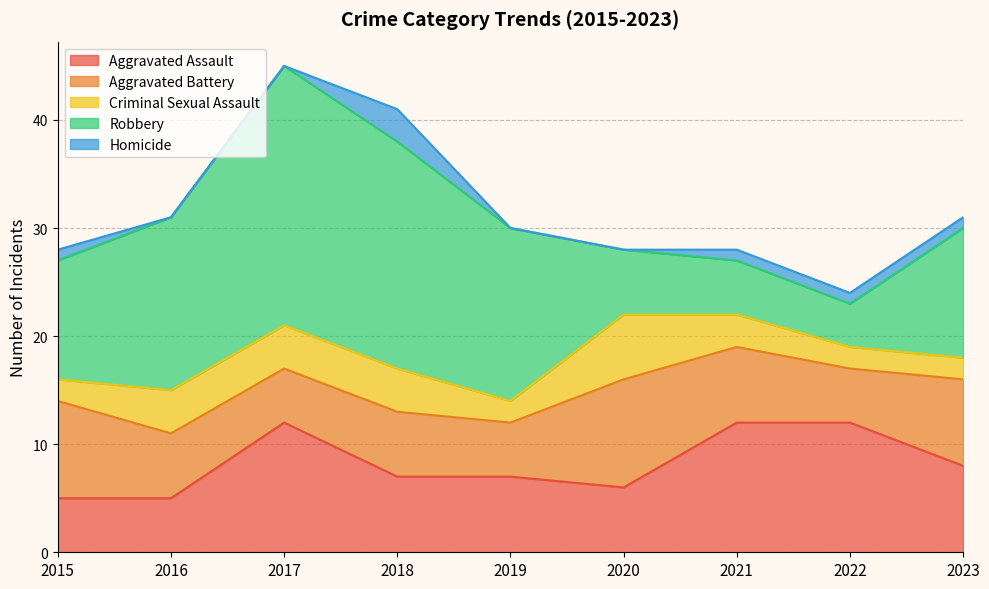

Does the chart have visible grid lines?

Yes